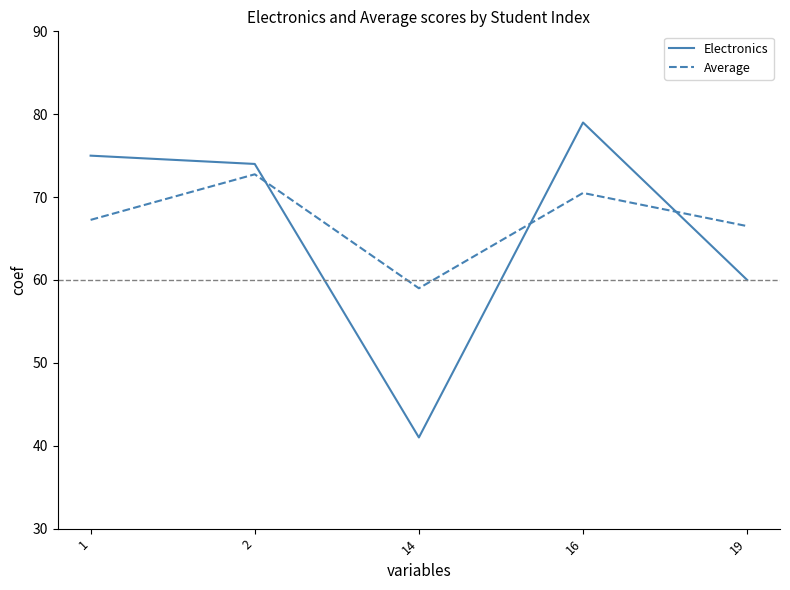

How many times do Electronics and Average cross each other?

3